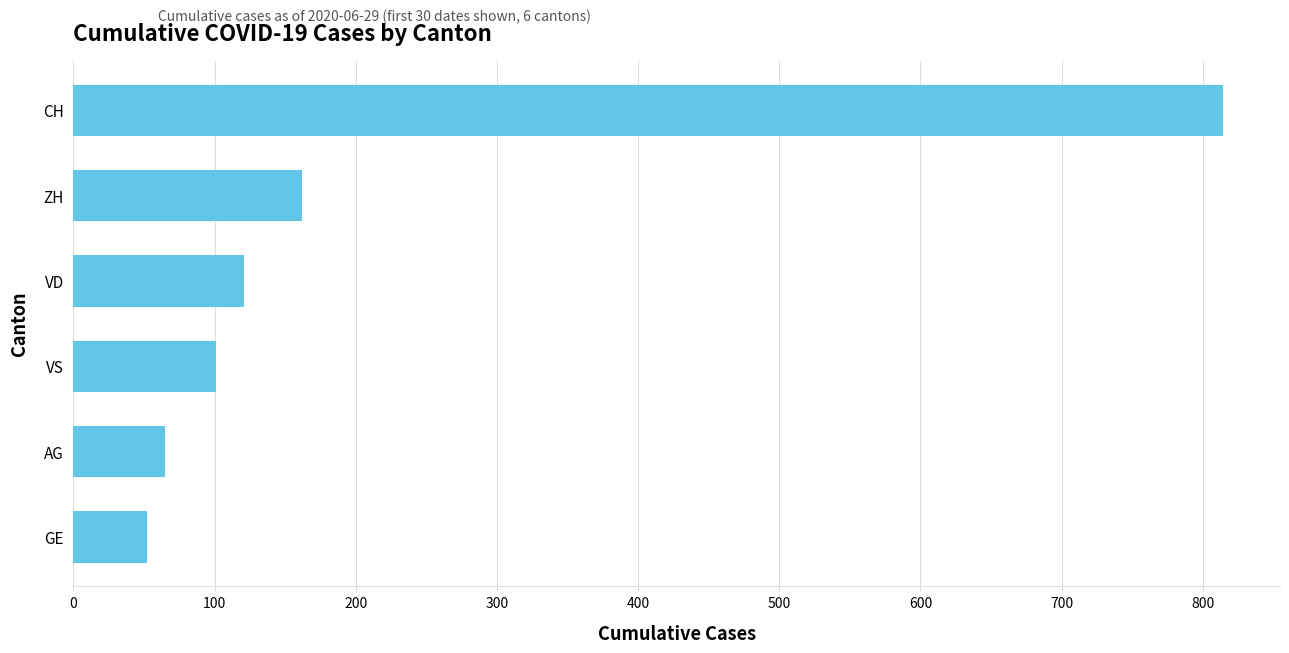

Between VS and VD, which is larger?

VD